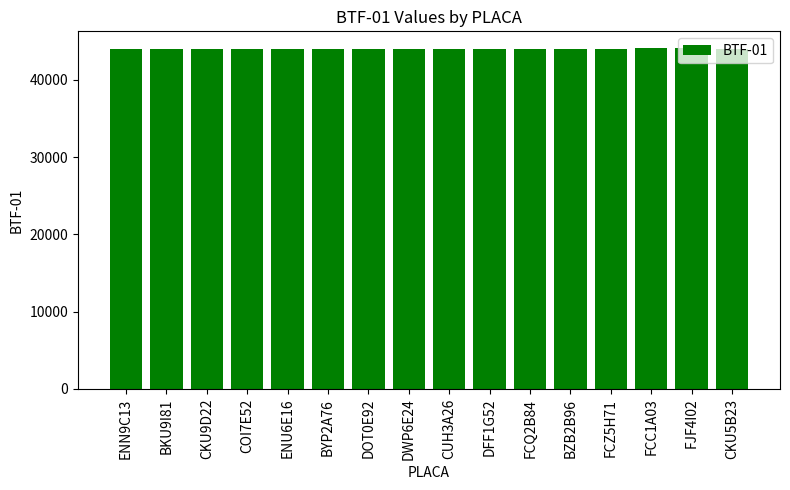

What is the label of the 14th bar from the right?

CKU9D22